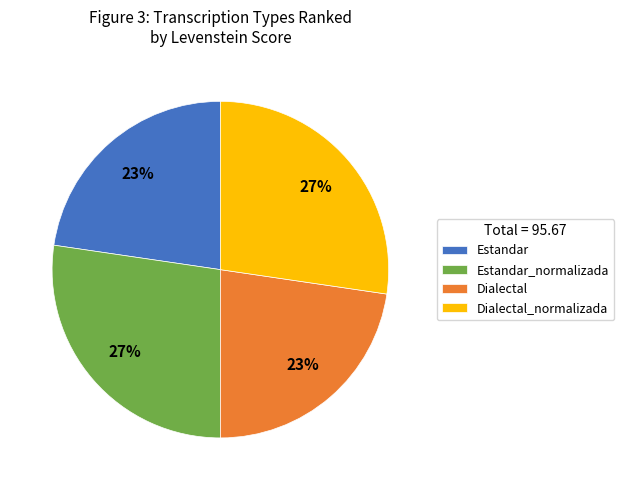

Count the number of slices in the pie.

4